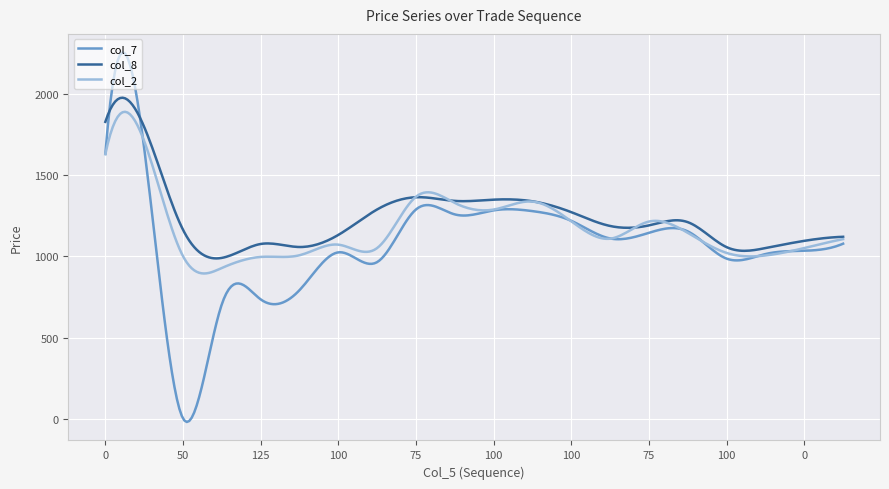

What is the greatest value displayed?

2253.3